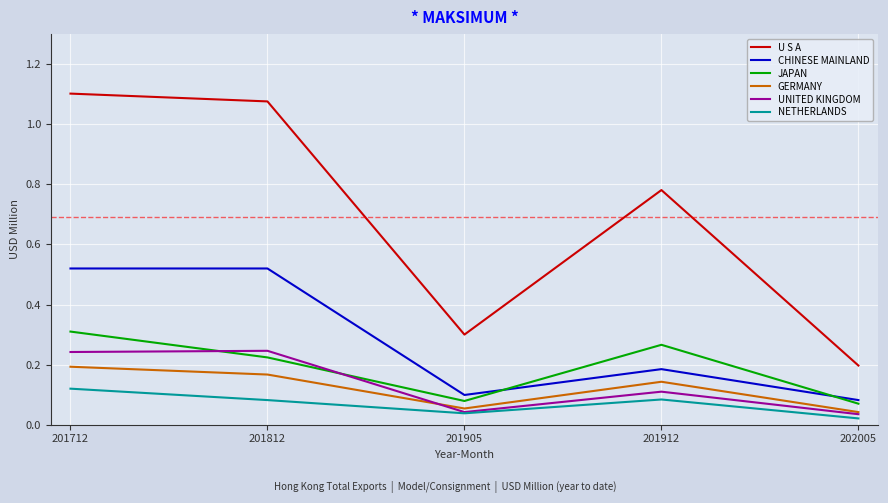

Where is NETHERLANDS nearest to the value 0?

202005